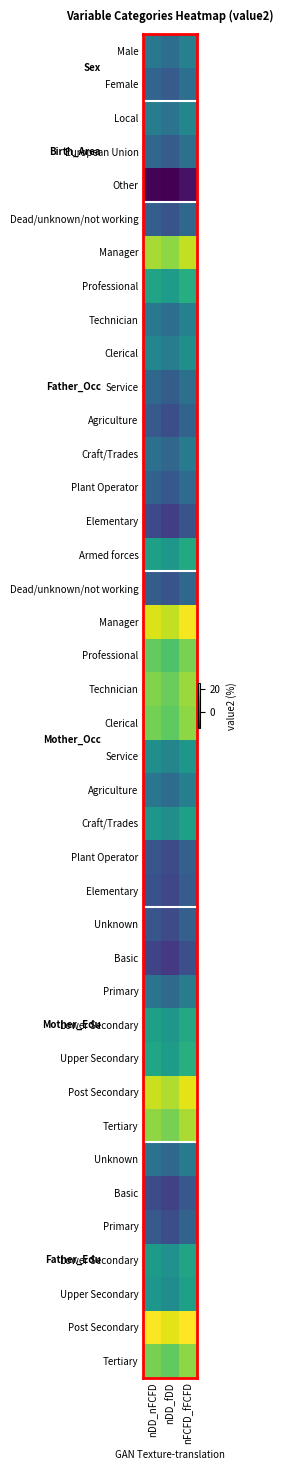

At which category is the sum across all series the highest?

nFCFD_fFCFD